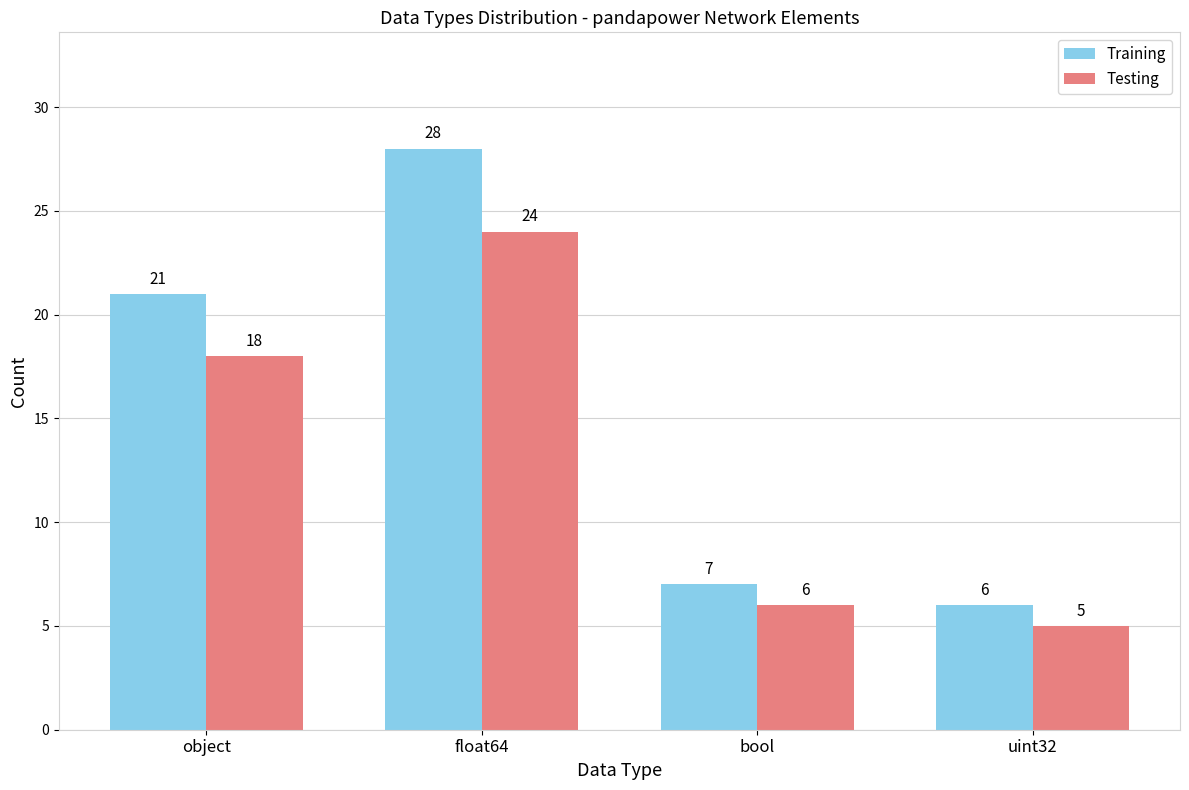

What is the greatest value displayed?

28